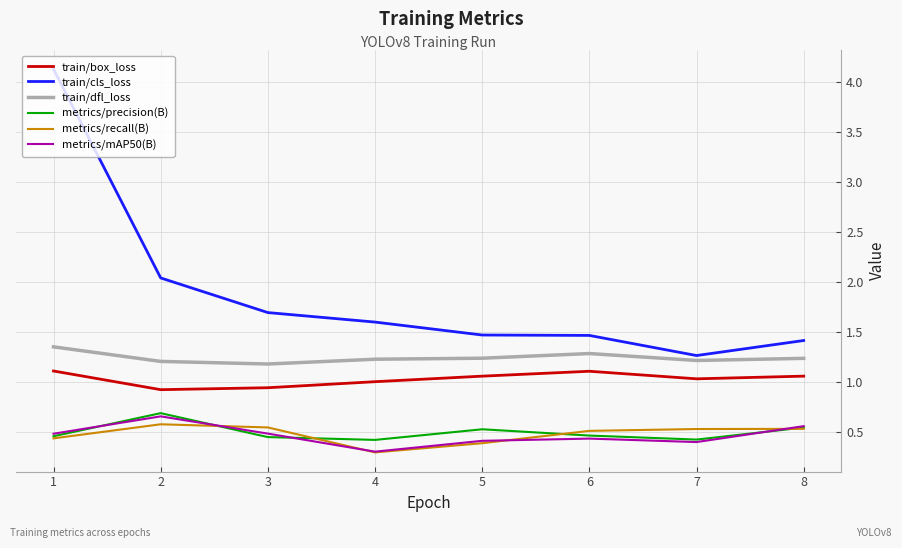

True or false: train/dfl_loss has more than 2 points higher than both neighbors.

False